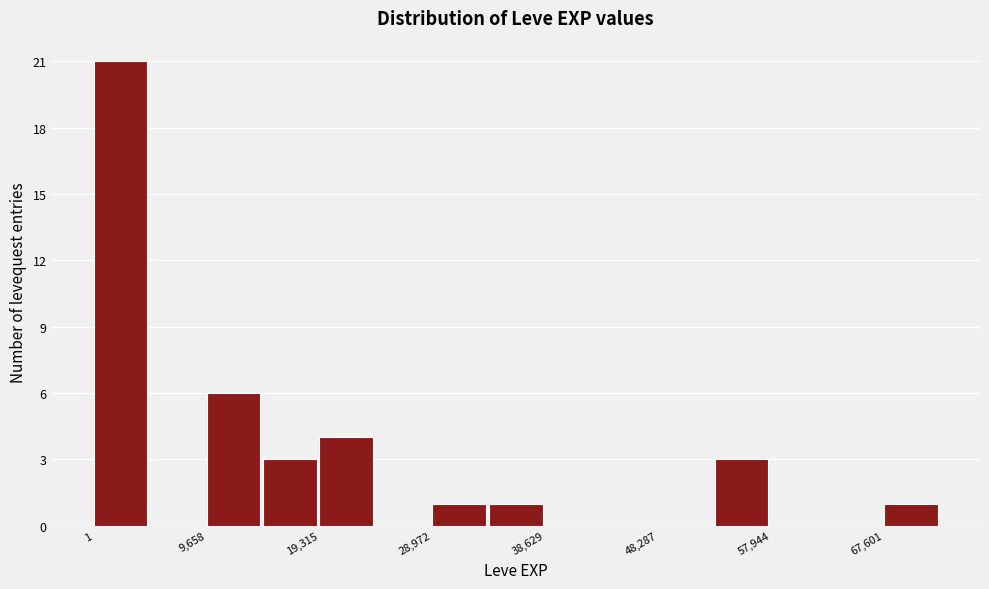

Reading left to right, list every bar in this chart as the range it spans on the x-axis followed by its height. Neither the bar edges nor the heights are printed on the chart, so give them approximately, as read against the axes.

0 to 5000: 21
5000 to 10000: 0
10000 to 14000: 6
14000 to 19000: 3
19000 to 24000: 4
24000 to 29000: 0
29000 to 34000: 1
34000 to 39000: 1
39000 to 43000: 0
43000 to 48000: 0
48000 to 53000: 0
53000 to 58000: 3
58000 to 63000: 0
63000 to 68000: 0
68000 to 72000: 1